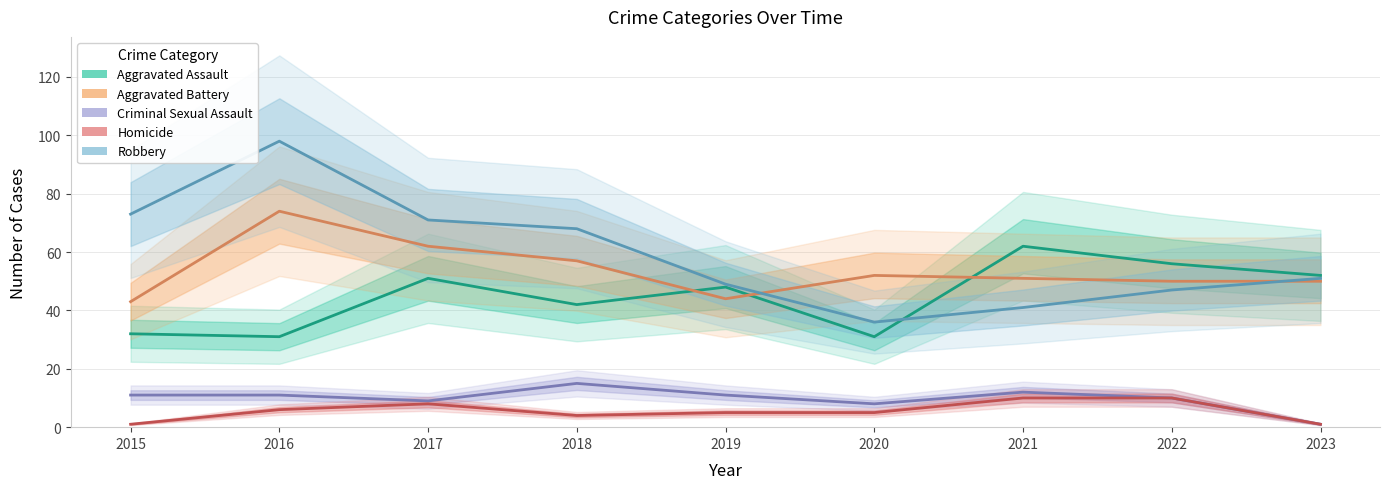

Which has a higher value, 2023 or 2019?

2023